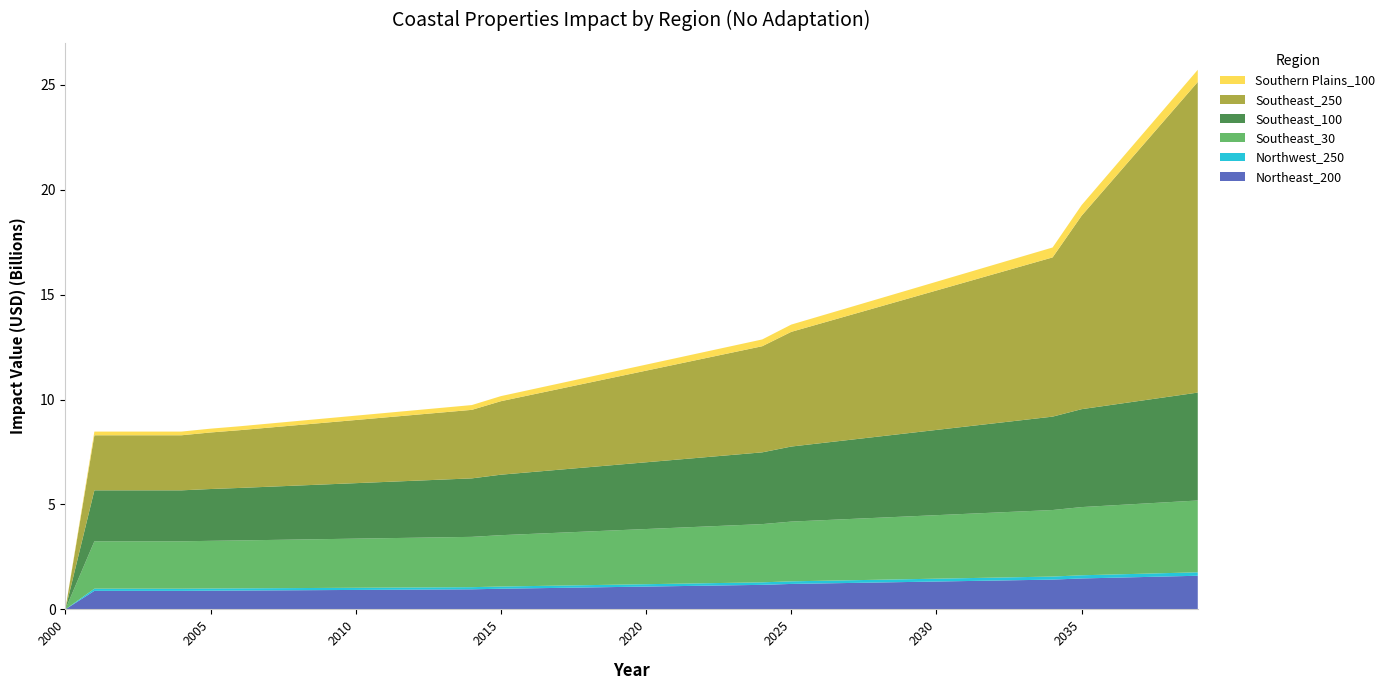

Reading left to right, what are all the values shown in this chart?

Northeast_200: 2000=0.0	2001=883385268.6	2002=883385268.6	2003=883385268.6	2004=883385268.6	2005=891459698.1	2006=898066049.5	2007=905406440.0	2008=912746830.4	2009=920087220.9	2010=927427611.4	2011=934768001.8	2012=942108392.3	2013=949448782.7	2014=956789173.2	2015=984690062.2	2016=1005250560.8	2017=1025811059.4	2018=1046371558.0	2019=1066932056.6	2020=1087492555.2	2021=1108053053.8	2022=1128613552.4	2023=1149174051.0	2024=1169734549.6	2025=1213196821.2	2026=1236098594.3	2027=1259000367.3	2028=1281902140.3	2029=1304803913.4	2030=1327705686.4	2031=1350607459.4	2032=1373509232.4	2033=1396411005.5	2034=1419312778.5	2035=1474334940.4	2036=1506455329.3	2037=1538575718.2	2038=1570696107.0	2039=1602816495.9
Northwest_250: 2000=0.0	2001=104139110.0	2002=104139110.0	2003=104139110.0	2004=104139110.0	2005=104001386.2	2006=103888703.0	2007=103763499.5	2008=103638296.0	2009=103513092.4	2010=103387888.9	2011=103262685.4	2012=103137481.9	2013=103012278.3	2014=102887074.8	2015=104463755.1	2016=106165638.9	2017=107867522.7	2018=109569406.5	2019=111271290.2	2020=112973174.0	2021=114675057.8	2022=116376941.6	2023=118078825.4	2024=119780709.2	2025=123909838.5	2026=126337084.1	2027=128764329.7	2028=131191575.2	2029=133618820.8	2030=136046066.3	2031=138473311.9	2032=140900557.5	2033=143327803.0	2034=145755048.6	2035=151455964.9	2036=154729635.7	2037=158003306.4	2038=161276977.1	2039=164550647.9
Southeast_30: 2000=0.0	2001=2256170599.8	2002=2256170599.8	2003=2256170599.8	2004=2256170599.8	2005=2271628245.6	2006=2284275410.3	2007=2298327815.6	2008=2312380220.8	2009=2326432626.1	2010=2340485031.3	2011=2354537436.6	2012=2368589841.9	2013=2382642247.1	2014=2396694652.4	2015=2447116763.9	2016=2483486470.2	2017=2519856176.5	2018=2556225882.8	2019=2592595589.1	2020=2628965295.4	2021=2665335001.7	2022=2701704708.0	2023=2738074414.3	2024=2774444120.6	2025=2846705229.4	2026=2882596631.8	2027=2918488034.2	2028=2954379436.7	2029=2990270839.1	2030=3026162241.5	2031=3062053644.0	2032=3097945046.4	2033=3133836448.9	2034=3169727851.3	2035=3248805668.4	2036=3291992083.0	2037=3335178497.7	2038=3378364912.3	2039=3421551326.9
Southeast_100: 2000=0.0	2001=2429126607.0	2002=2429126607.0	2003=2429126607.0	2004=2429126607.0	2005=2468412422.0	2006=2500555361.6	2007=2536269738.9	2008=2571984116.1	2009=2607698493.4	2010=2643412870.7	2011=2679127248.0	2012=2714841625.3	2013=2750556002.6	2014=2786270379.9	2015=2881631635.0	2016=2941278512.8	2017=3000925390.7	2018=3060572268.5	2019=3120219146.3	2020=3179866024.2	2021=3239512902.0	2022=3299159779.9	2023=3358806657.7	2024=3418453535.6	2025=3575216547.8	2026=3672332682.2	2027=3769448816.6	2028=3866564951.0	2029=3963681085.4	2030=4060797219.8	2031=4157913354.2	2032=4255029488.6	2033=4352145623.0	2034=4449261757.4	2035=4665359027.0	2036=4784340162.2	2037=4903321297.4	2038=5022302432.7	2039=5141283567.9
Southeast_250: 2000=0.0	2001=2623513755.8	2002=2623513755.8	2003=2623513755.8	2004=2623513755.8	2005=2694069929.9	2006=2751797708.8	2007=2815939685.2	2008=2880081661.7	2009=2944223638.2	2010=3008365614.7	2011=3072507591.2	2012=3136649567.7	2013=3200791544.2	2014=3264933520.7	2015=3501788670.3	2016=3674501843.4	2017=3847215016.5	2018=4019928189.6	2019=4192641362.7	2020=4365354535.8	2021=4538067708.9	2022=4710780882.0	2023=4883494055.1	2024=5056207228.2	2025=5464697477.2	2026=5700474553.2	2027=5936251629.1	2028=6172028705.0	2029=6407805781.0	2030=6643582856.9	2031=6879359932.9	2032=7115137008.8	2033=7350914084.8	2034=7586691160.7	2035=9217752421.8	2036=10613036607.0	2037=12008320792.2	2038=13403604977.4	2039=14798889162.6
Southern Plains_100: 2000=0.0	2001=175827937.4	2002=175827937.4	2003=175827937.4	2004=175827937.4	2005=181583512.9	2006=186292620.1	2007=191524961.5	2008=196757302.8	2009=201989644.2	2010=207221985.6	2011=212454326.9	2012=217686668.3	2013=222919009.7	2014=228151351.0	2015=242362290.3	2016=251340888.3	2017=260319486.2	2018=269298084.1	2019=278276682.0	2020=287255279.9	2021=296233877.9	2022=305212475.8	2023=314191073.7	2024=323169671.6	2025=346186003.9	2026=360223738.3	2027=374261472.6	2028=388299207.0	2029=402336941.3	2030=416374675.7	2031=430412410.0	2032=444450144.4	2033=458487878.7	2034=472525613.1	2035=505265267.6	2036=523967187.7	2037=542669107.8	2038=561371027.9	2039=580072948.0